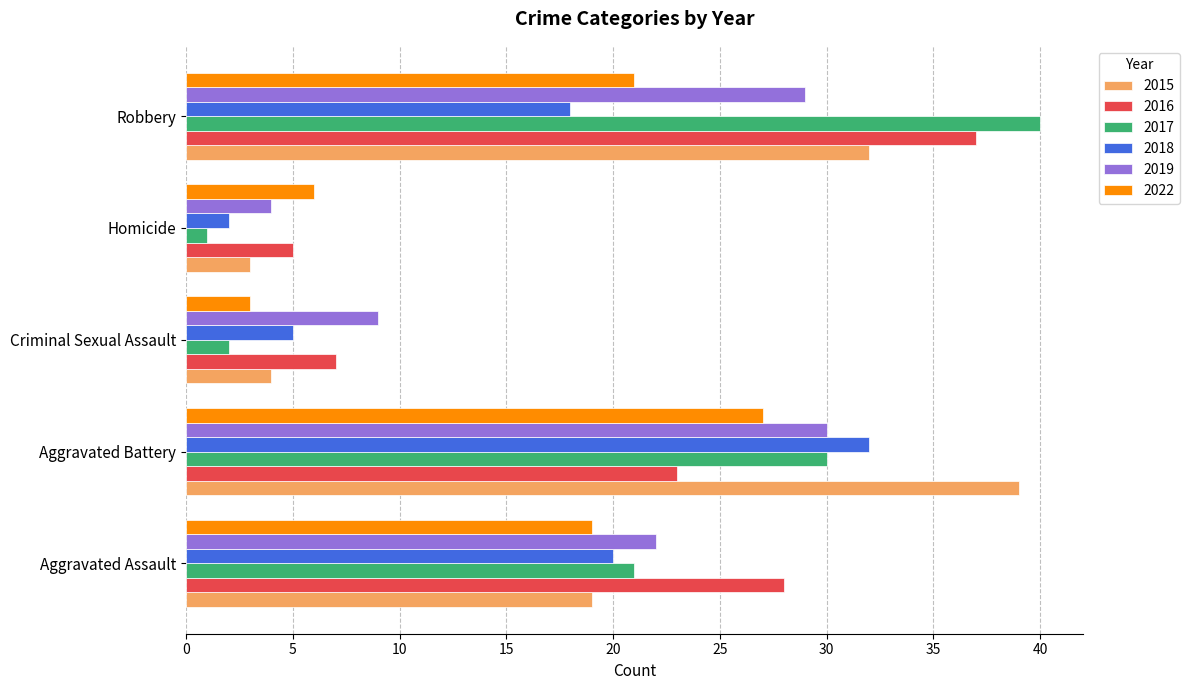

Is the value of 2022 at Aggravated Battery greater than the value of 2016 at Robbery?

No